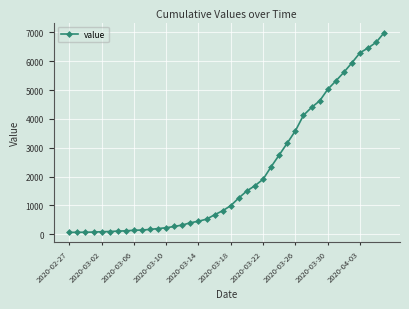

What is the maximum value shown in the chart?

6995